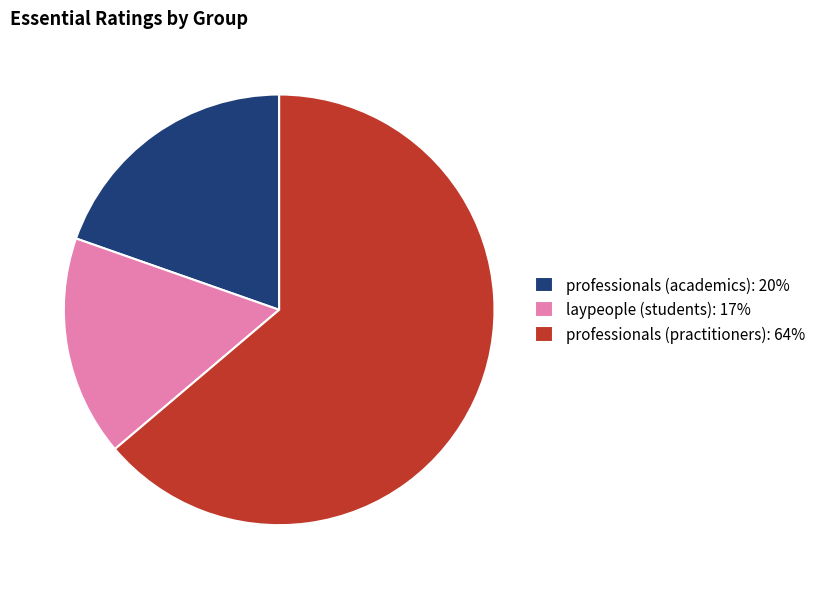

The professionals (academics): 20% slice represents 7% of the pie. True or false?

False